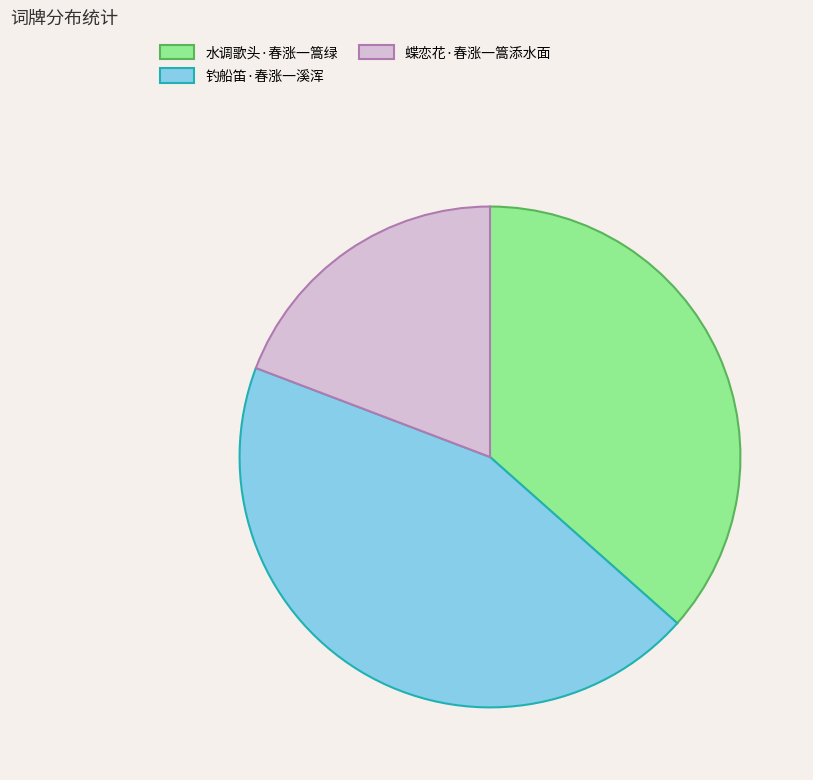

Is it true that 钓船笛·春涨一溪浑 is 33% of the pie?

False